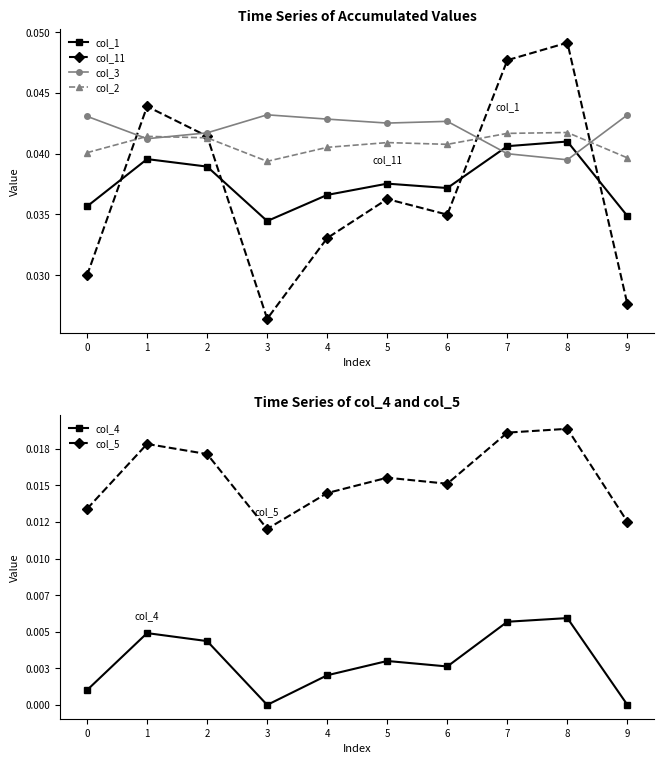

The col_11 series shows 0.1 at 1. True or false?

False